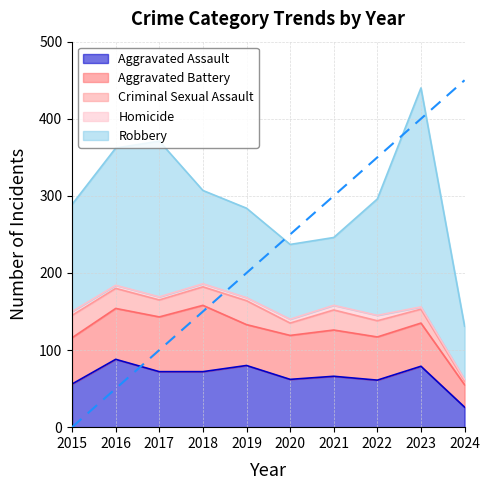

What is the sum of all Homicide values?

44